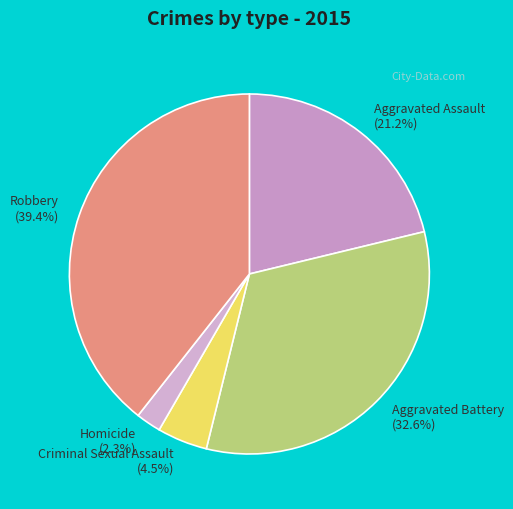

Count the number of slices in the pie.

5